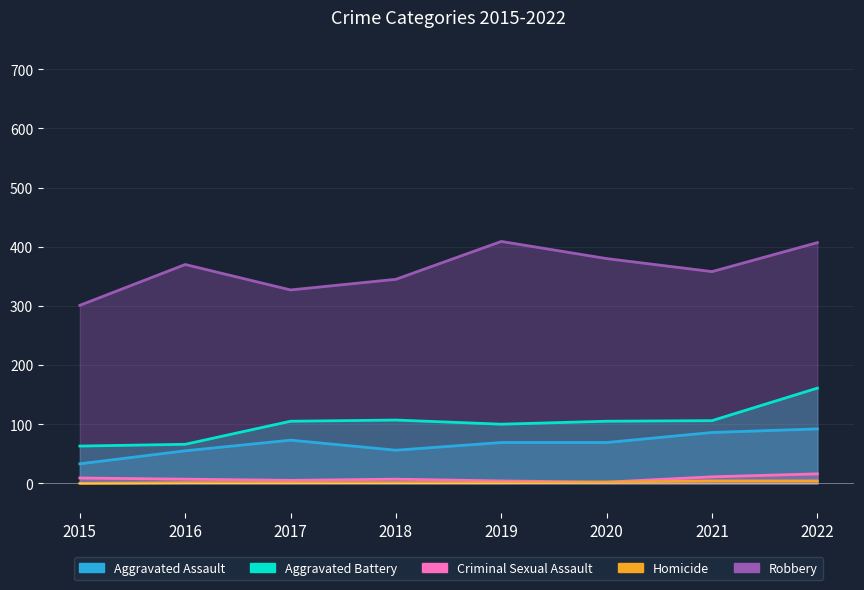

Where does the Criminal Sexual Assault series first go above 7?

2015